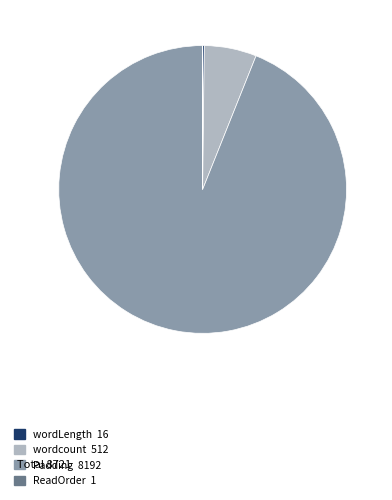

Combined, do wordcount and Padding account for over 50%?

Yes